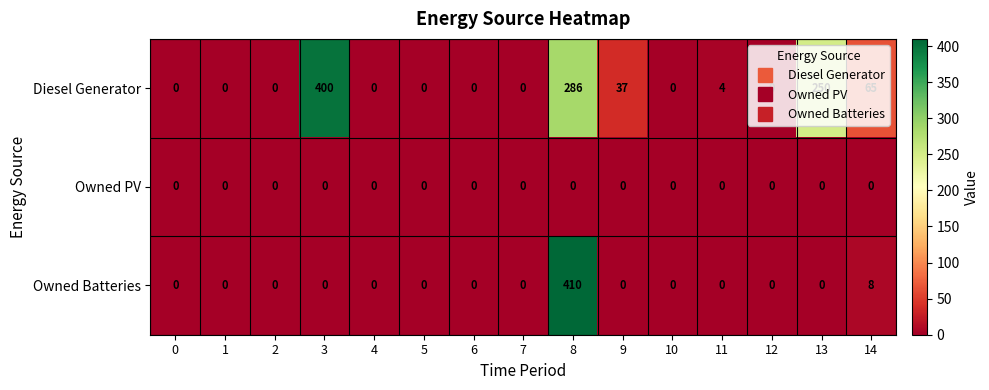

What is the greatest value displayed?

410